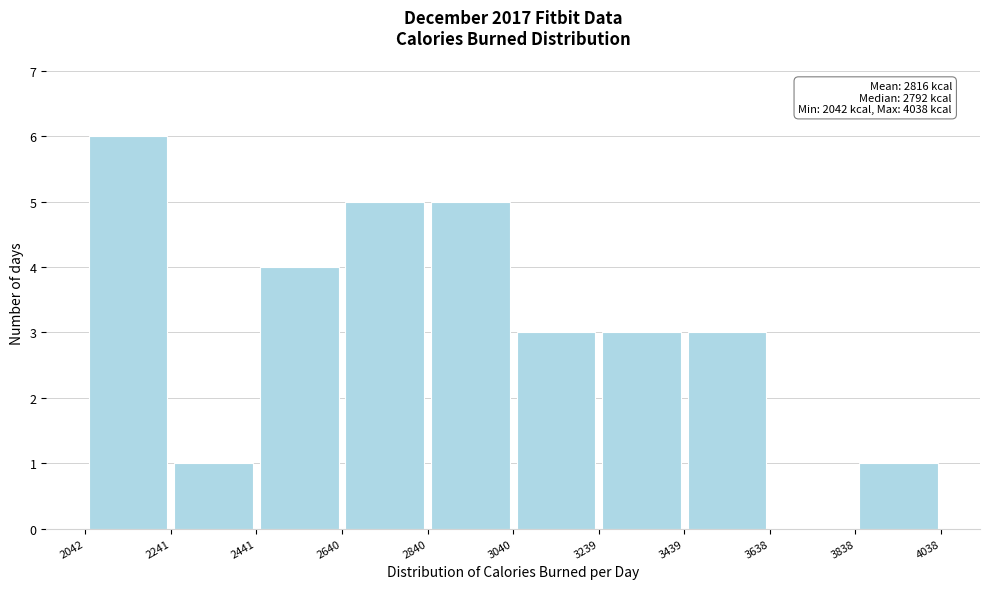

Over which range of the x-axis is the bar tallest?

2042 to 2241